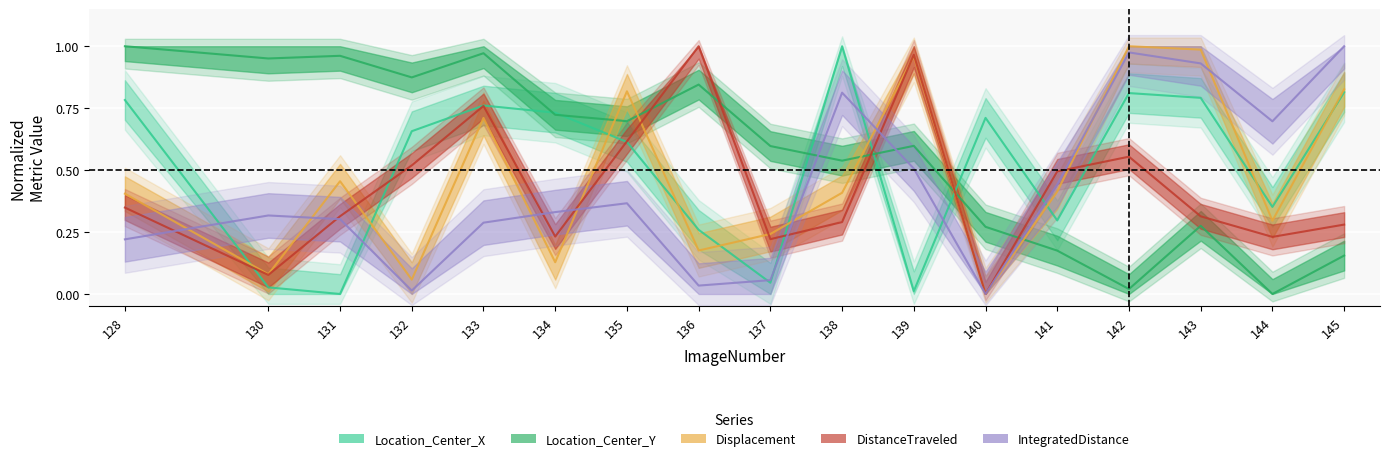

At which category does Location_Center_X reach its first local valley?

131